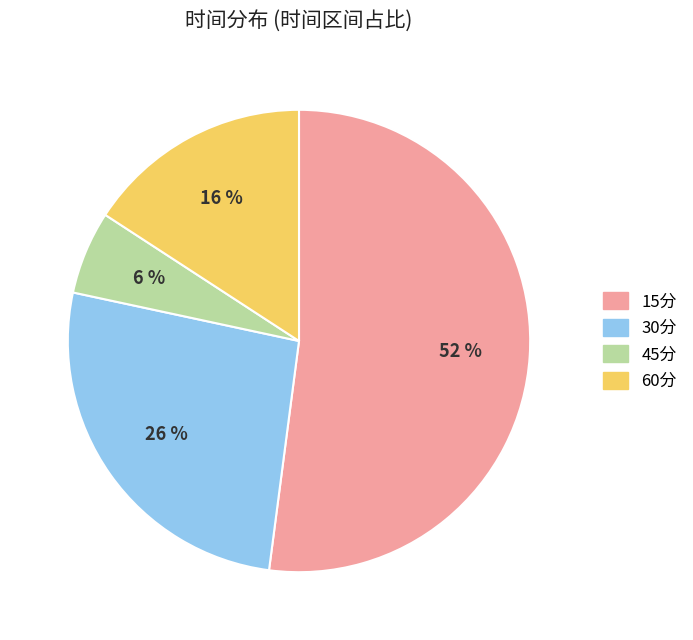

How many segments does this pie chart have?

4